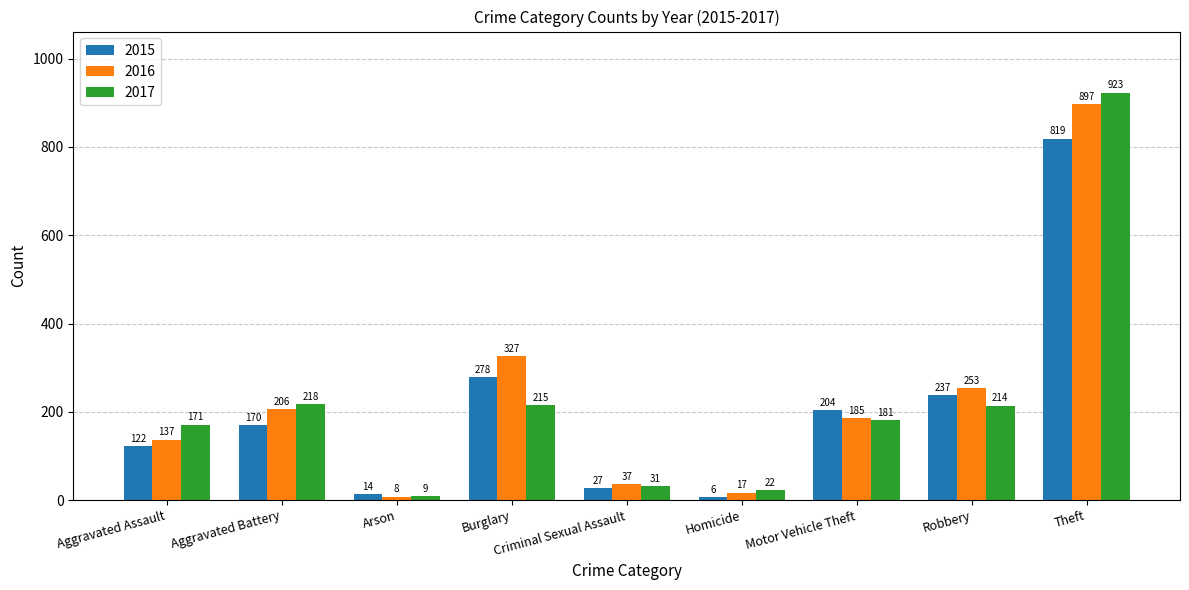

Reading left to right, extract all data points from this chart.

2015: 122	170	14	278	27	6	204	237	819
2016: 137	206	8	327	37	17	185	253	897
2017: 171	218	9	215	31	22	181	214	923